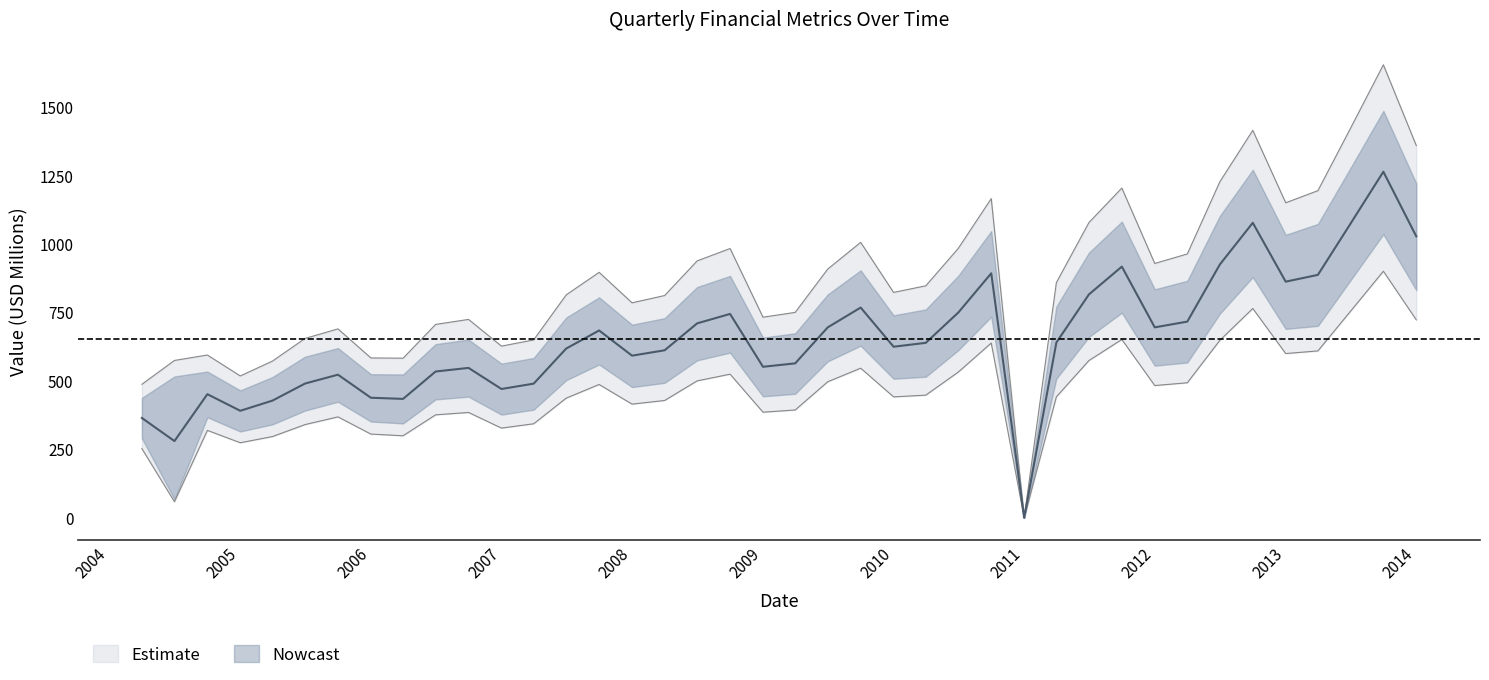

How many lines are shown in the chart?

2